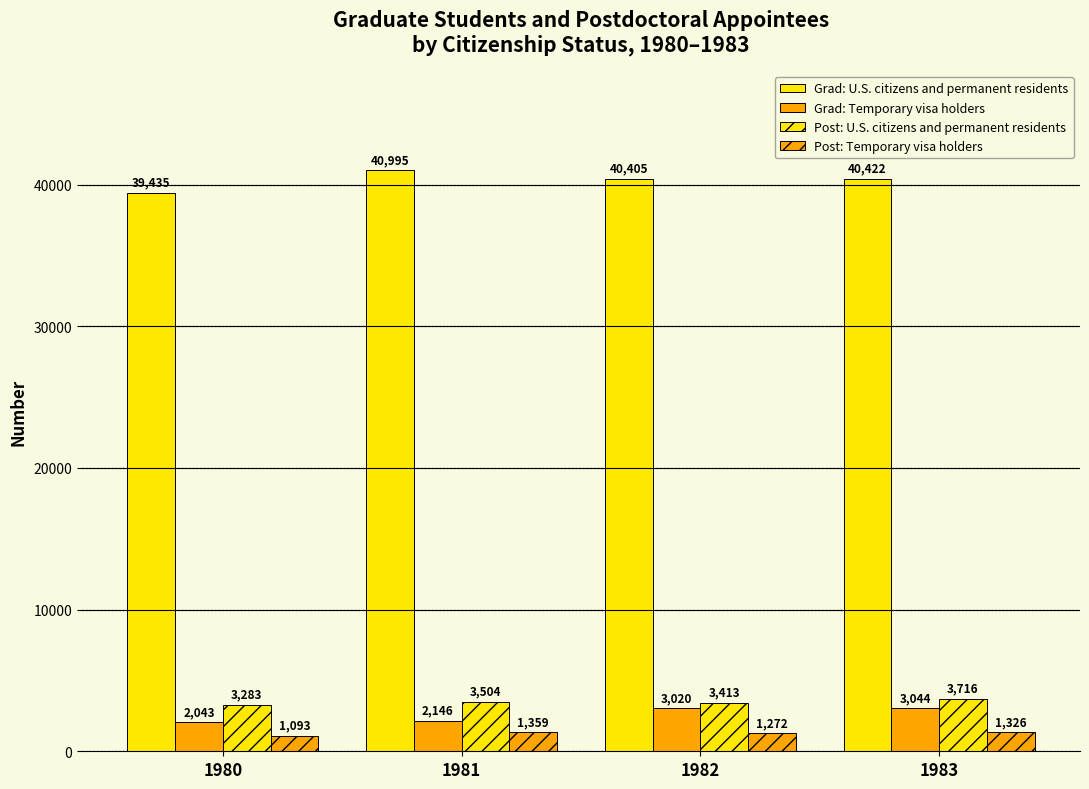

What is the difference between the highest and lowest values at 1981?

39636